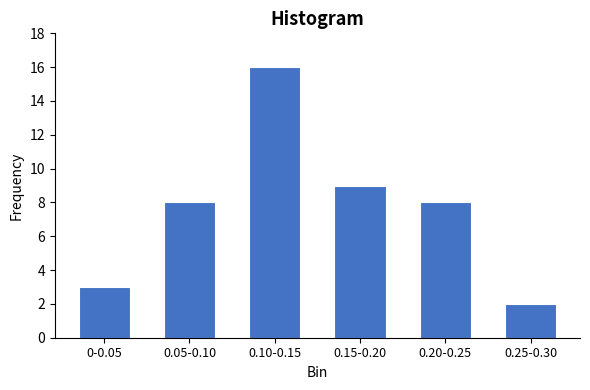

Reading right to left, list all the values displayed in this chart.

2	8	9	16	8	3